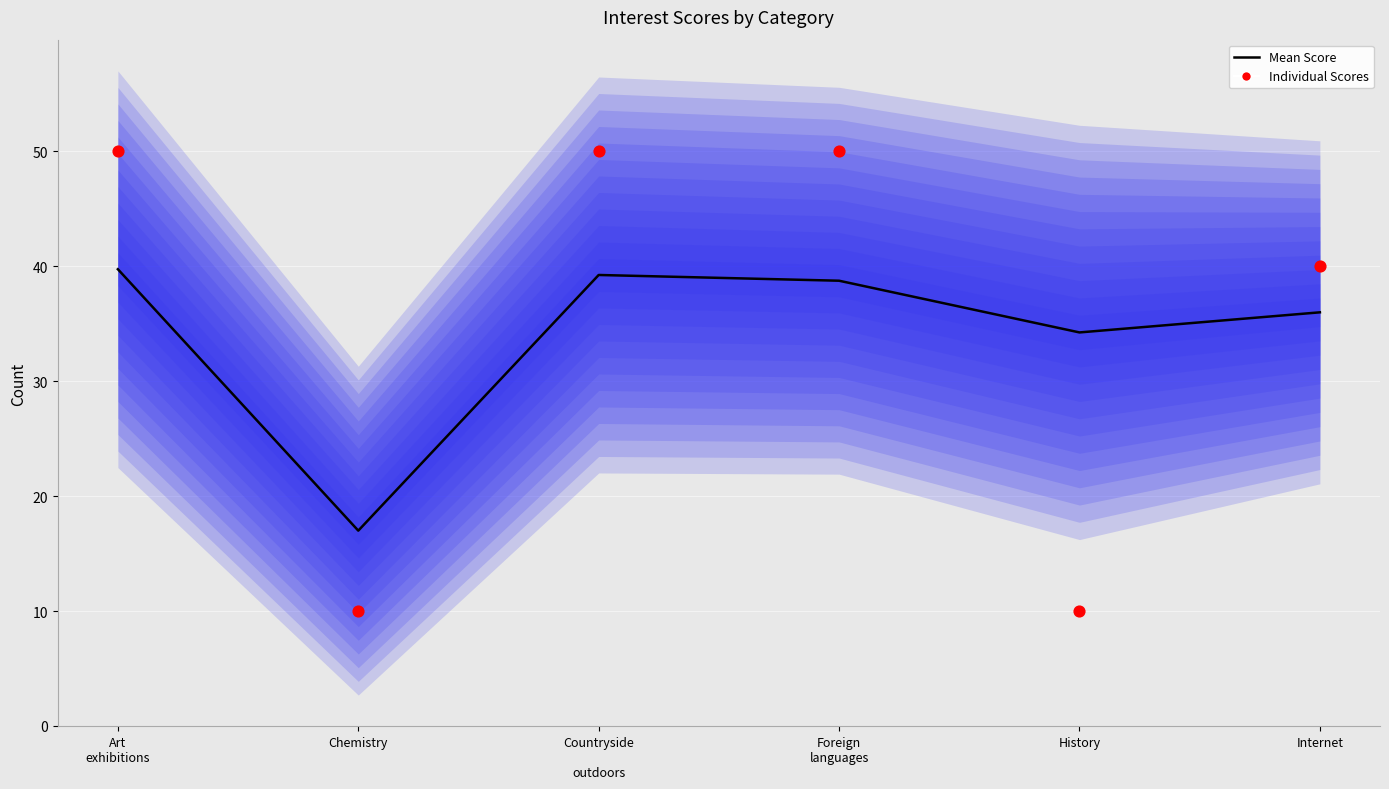

Which series contains the highest Y value?

Individual Scores